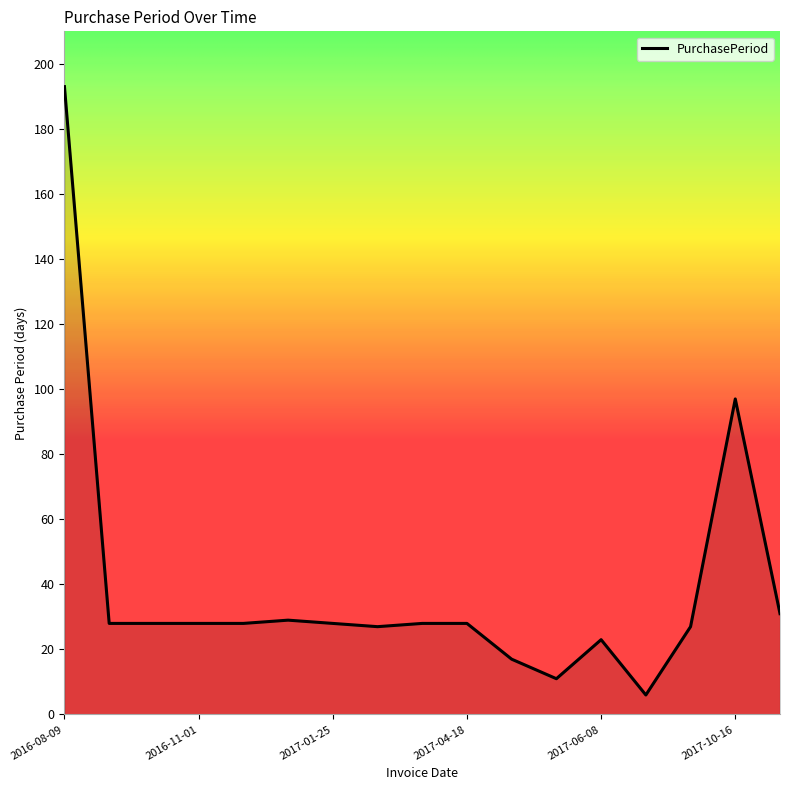

What is the greatest value displayed?

193